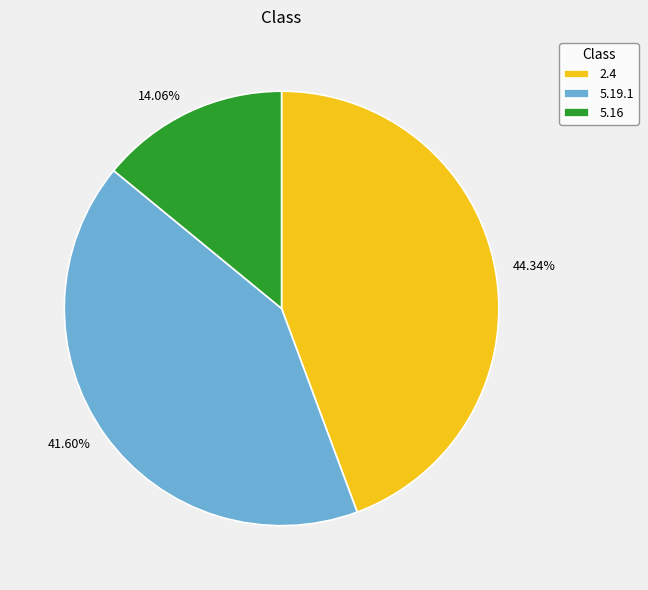

Approximately how many times larger is the value at 5.19.1 compared to 2.4?

0.9